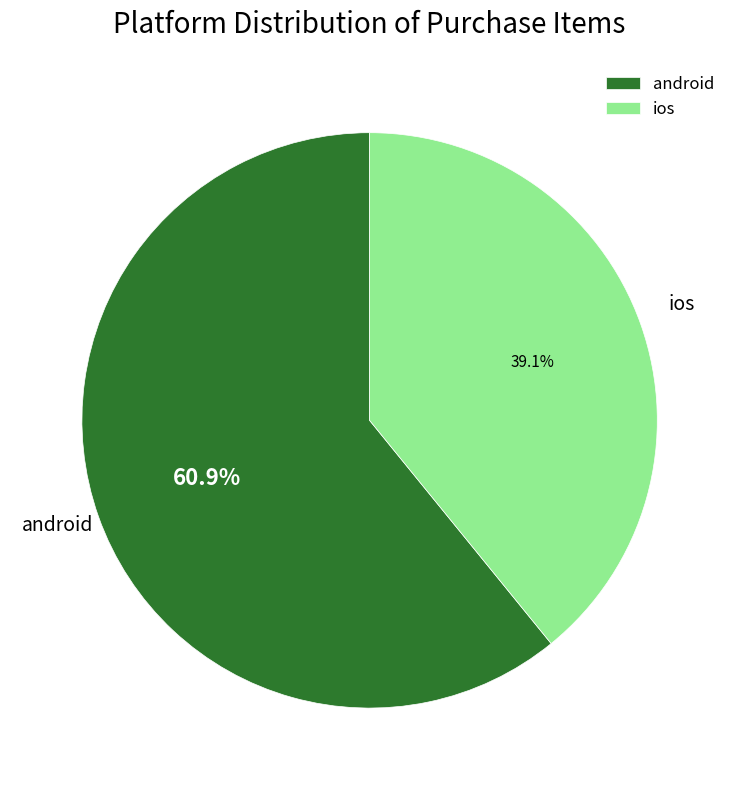

What is the smallest slice in the pie chart?

ios